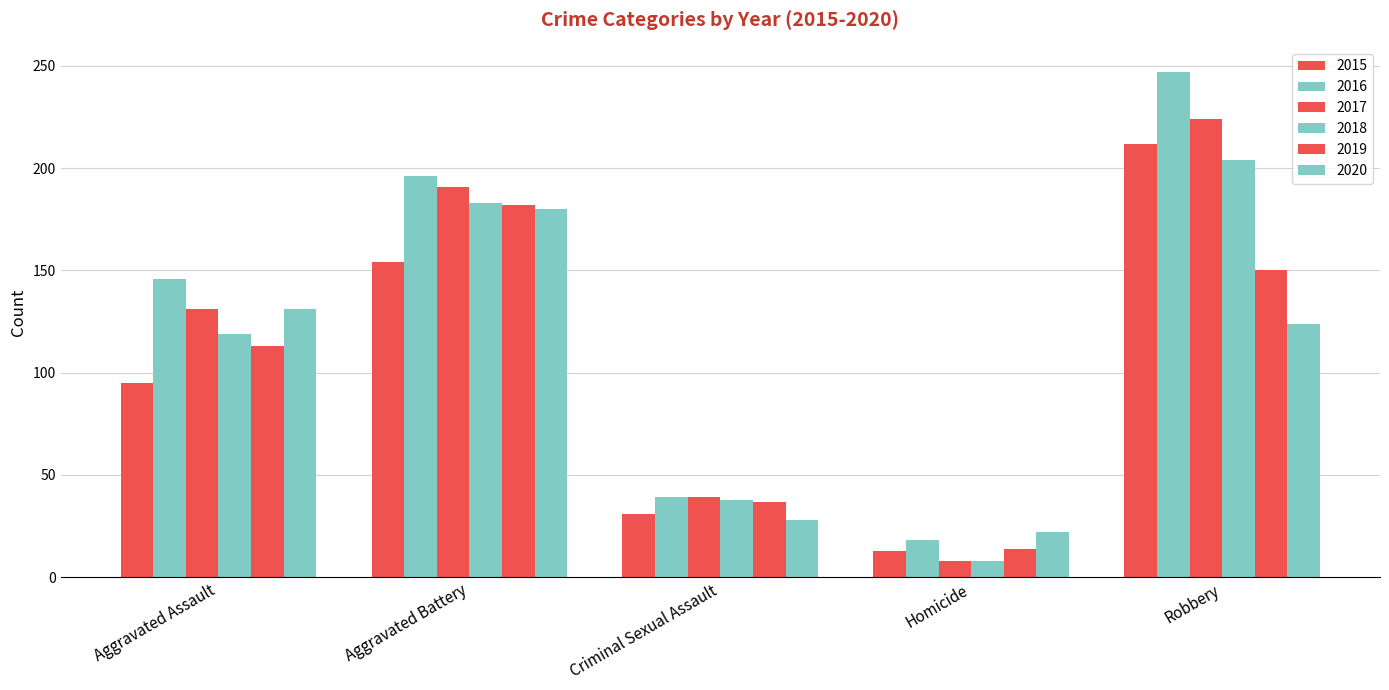

How many data points in 2015 are less than 95?

2